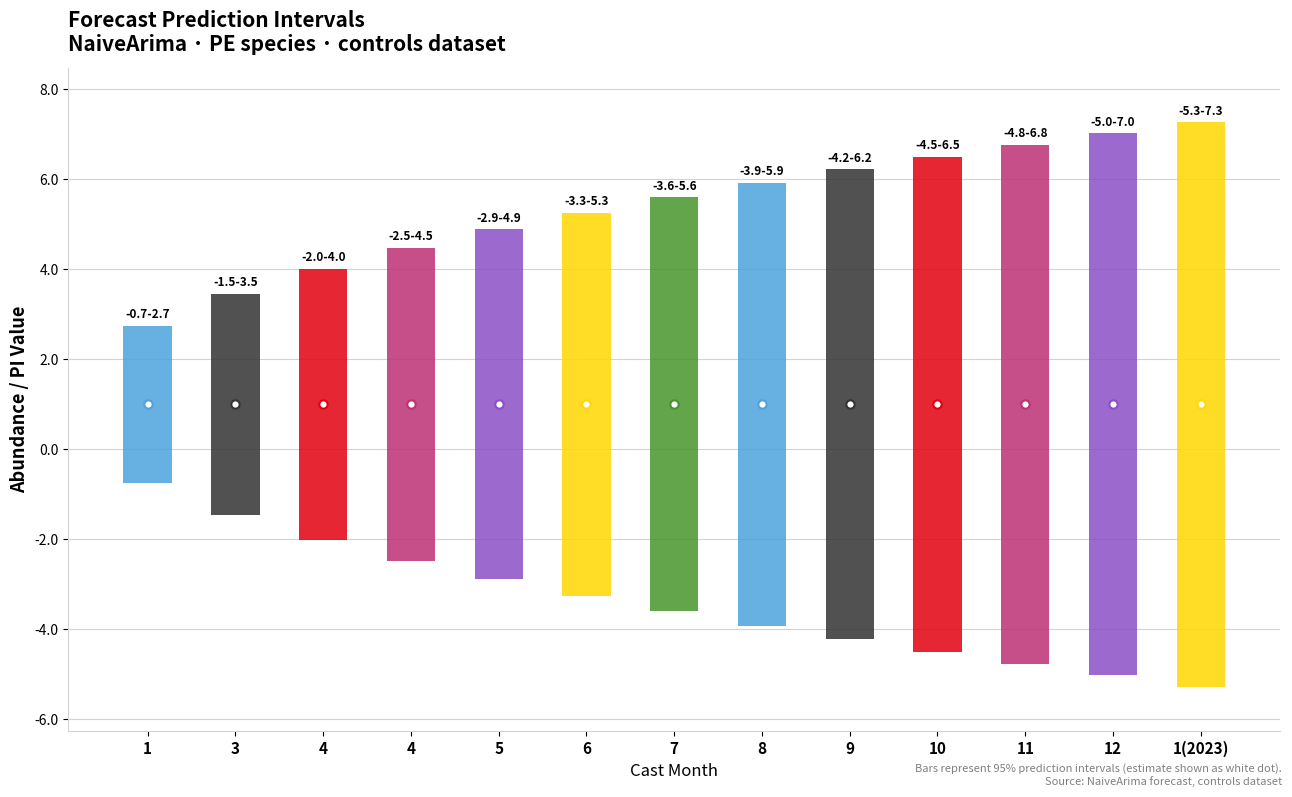

Reading right to left, list all the values displayed in this chart.

lower_pi: -5.3	-5.0	-4.8	-4.5	-4.2	-3.9	-3.6	-3.3	-2.9	-2.5	-2.0	-1.5	-0.7
upper_pi: 7.3	7.0	6.8	6.5	6.2	5.9	5.6	5.3	4.9	4.5	4.0	3.5	2.7
estimate: 1.0	1.0	1.0	1.0	1.0	1.0	1.0	1.0	1.0	1.0	1.0	1.0	1.0
lead_time_newmoons: 12.0	11.0	10.0	9.0	8.0	7.0	6.0	5.0	4.0	3.0	2.0	1.0	0.0